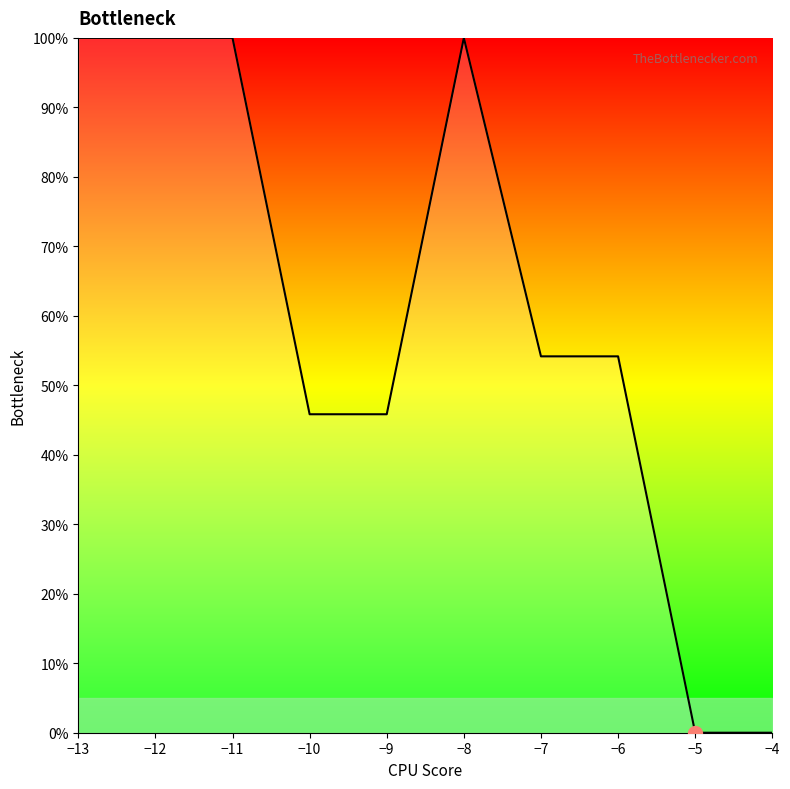

Does the chart have visible grid lines?

No